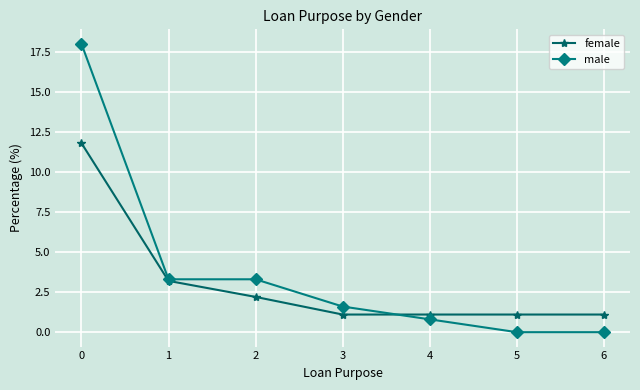

How many data points does each series have?

7